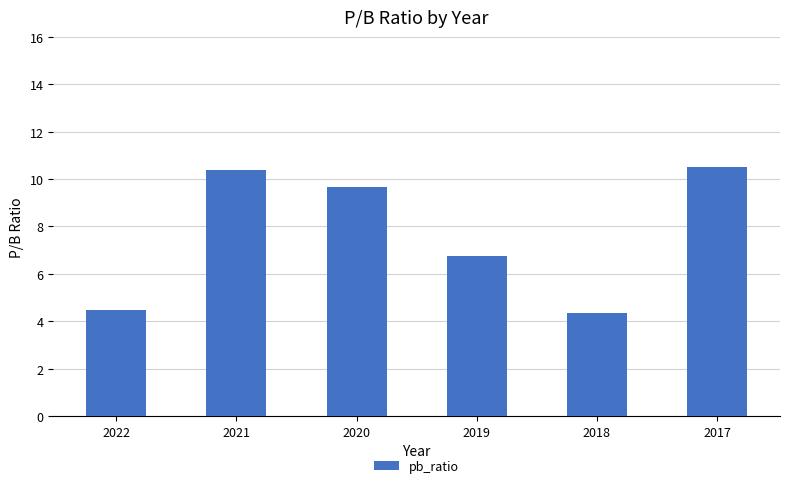

What is the maximum value shown in the chart?

10.5